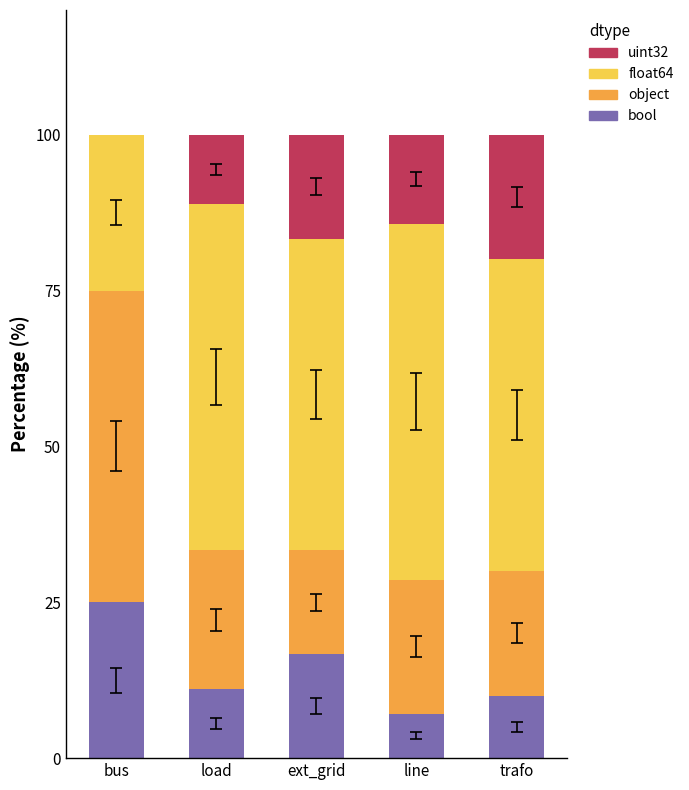

Does the chart contain stacked bars?

Yes